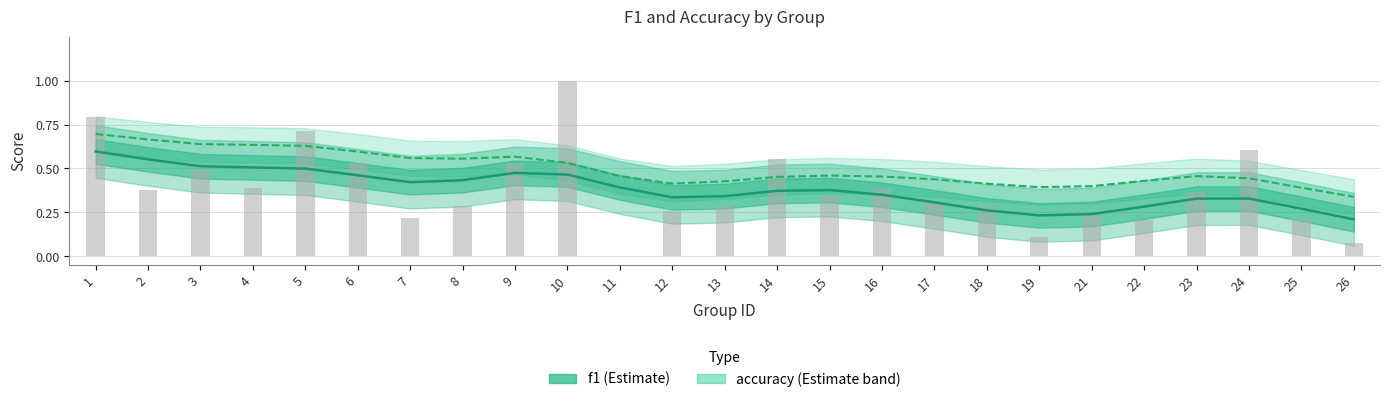

What is the maximum value for accuracy?

0.7